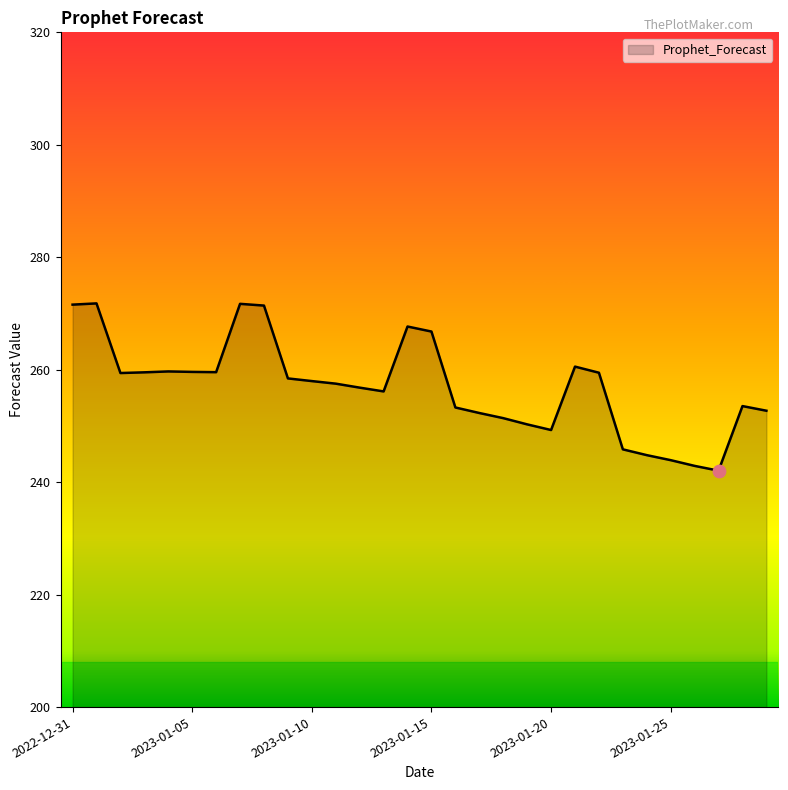

What is the minimum value shown in the chart?

242.0